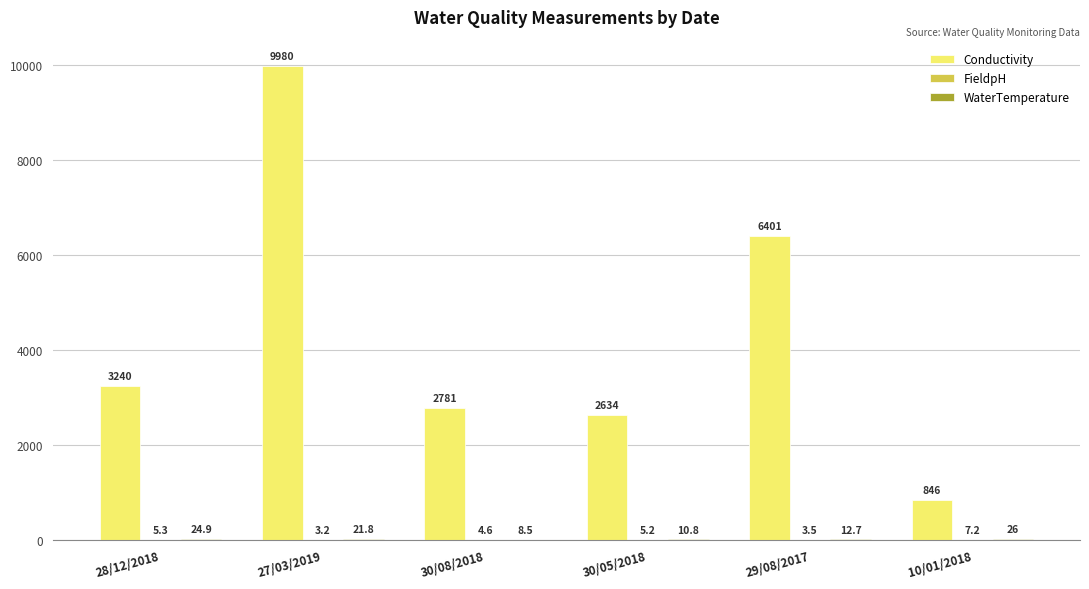

Which series has the largest range (max minus min)?

Conductivity